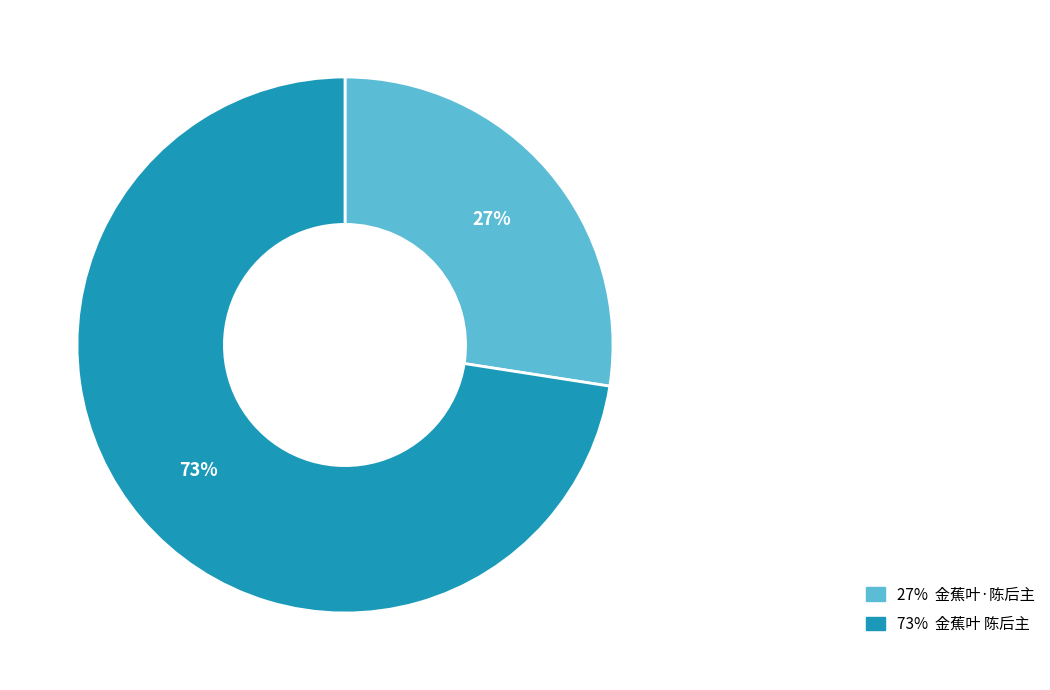

Does any single category account for the majority?

Yes